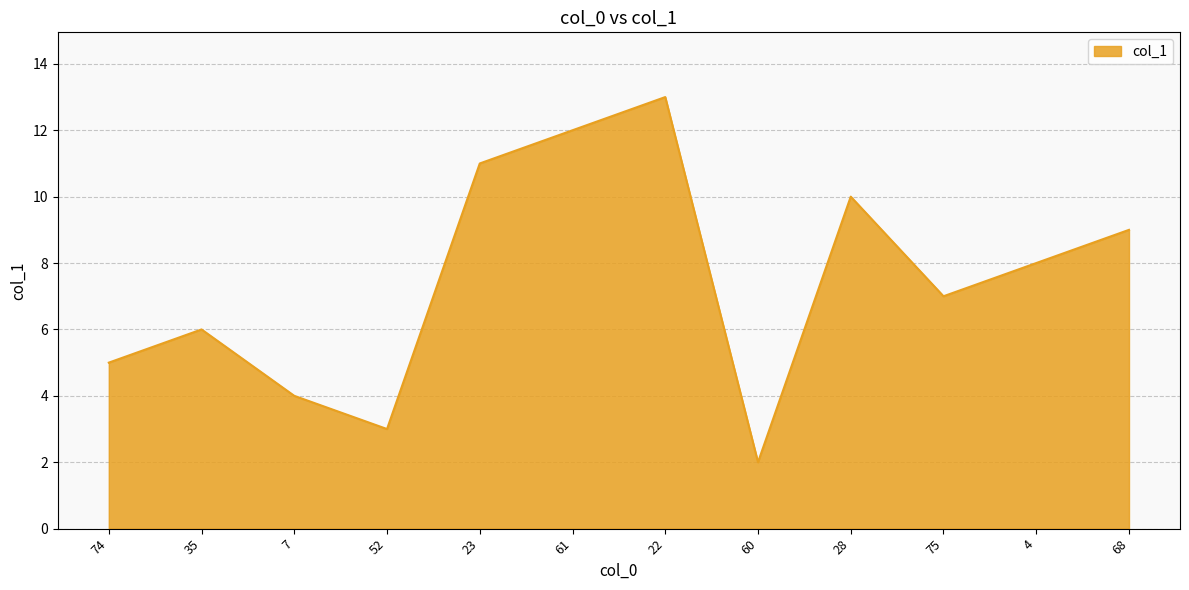

What is the difference between the values at 74 and 23?

6.0